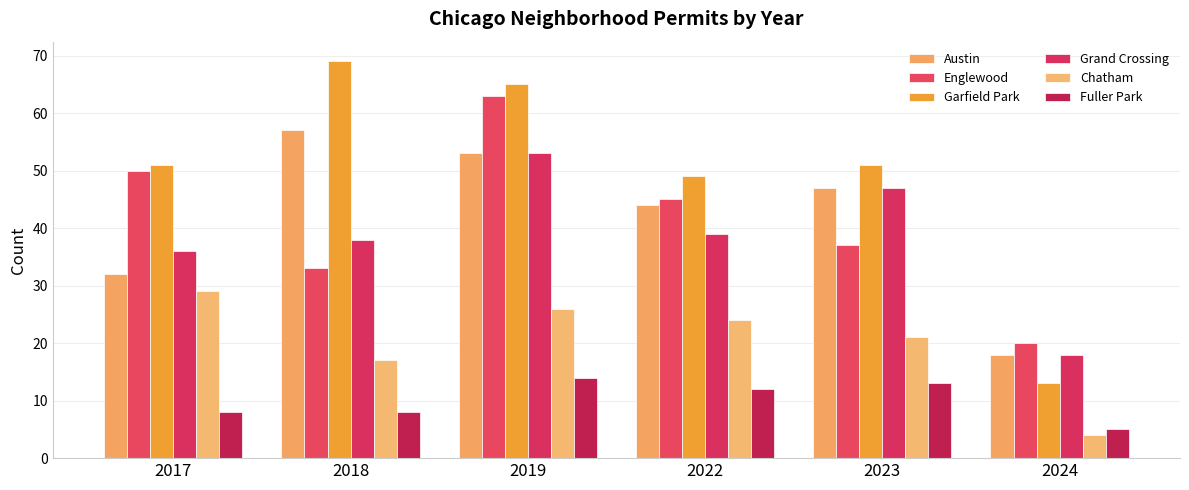

What are all the series names shown in the legend?

Austin, Englewood, Garfield Park, Grand Crossing, Chatham, Fuller Park